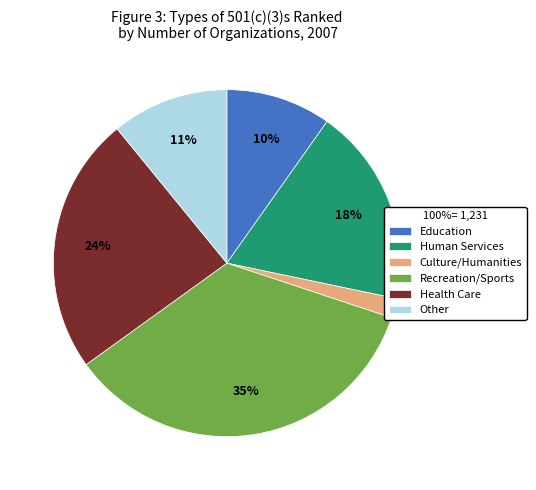

To the nearest percent, what percentage of the pie is Human Services?

18%